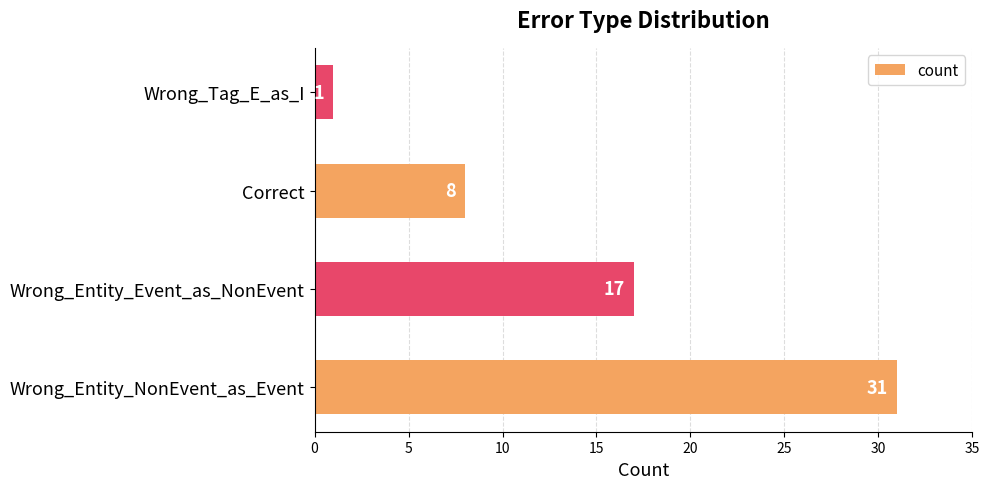

What is the difference between the maximum and second lowest values?

23